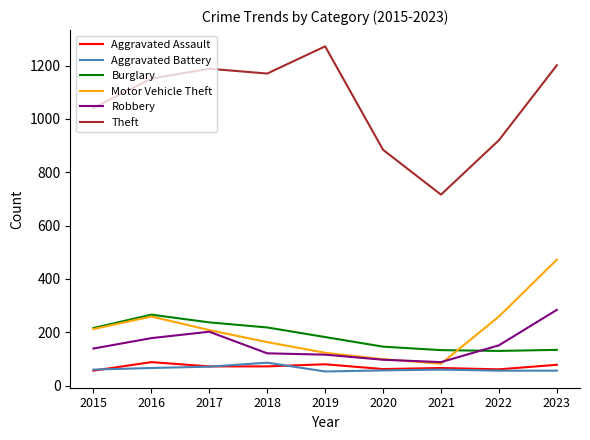

At which category does the chart reach its peak across all series?

2019